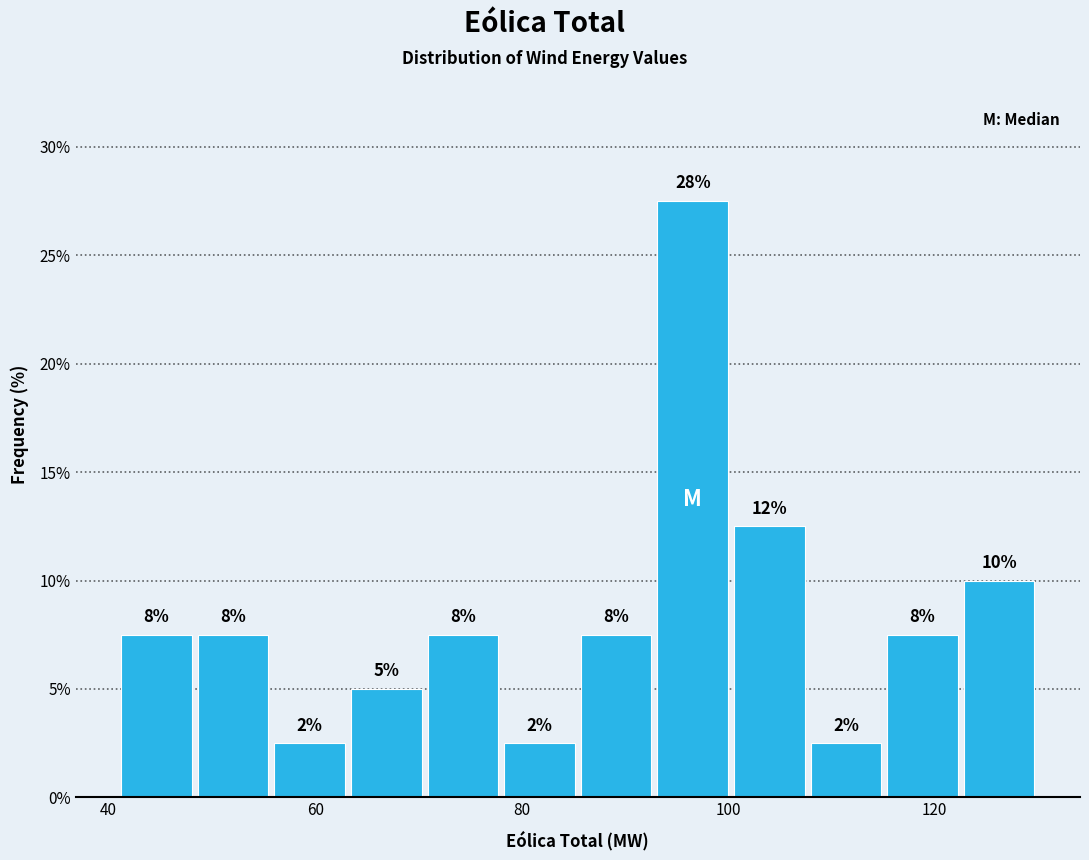

Read against the x-axis, roughly where is the centre of the tallest bar?

96